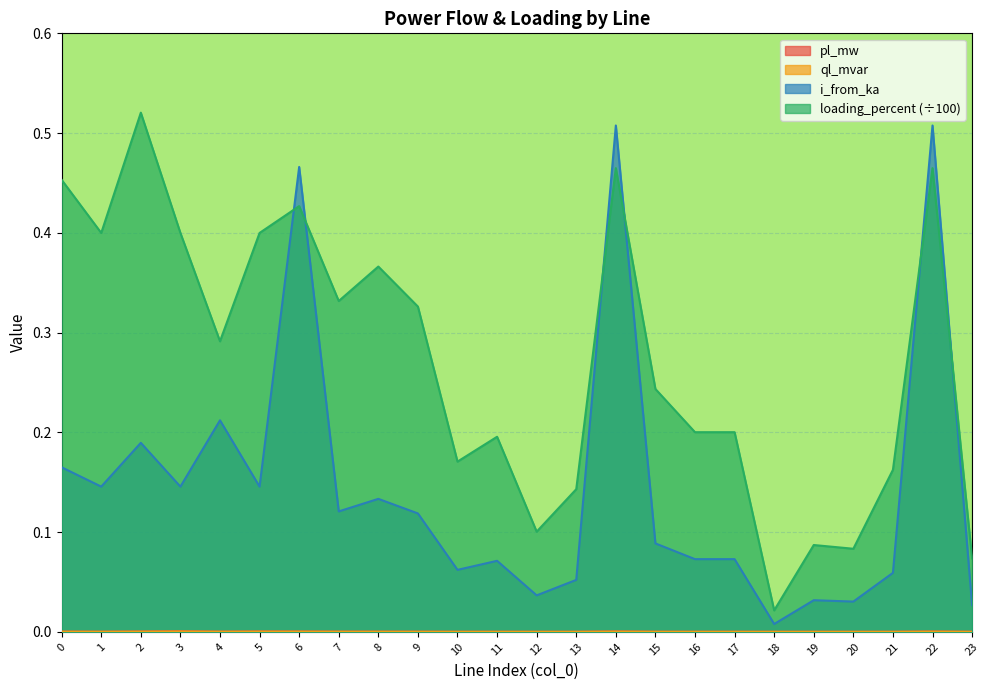

List the labels in order of pl_mw value, smallest first.

20, 18, 23, 12, 13, 19, 21, 10, 16, 17, 11, 15, 1, 9, 8, 4, 7, 0, 22, 6, 2, 5, 14, 3